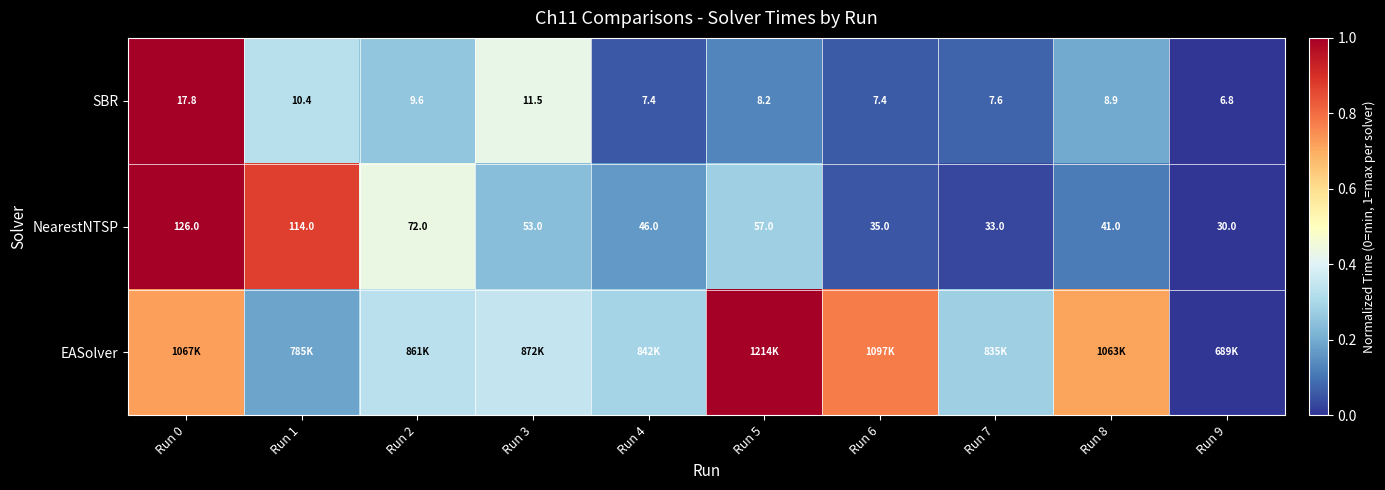

At which label is SBR closest to 0?

Run 9